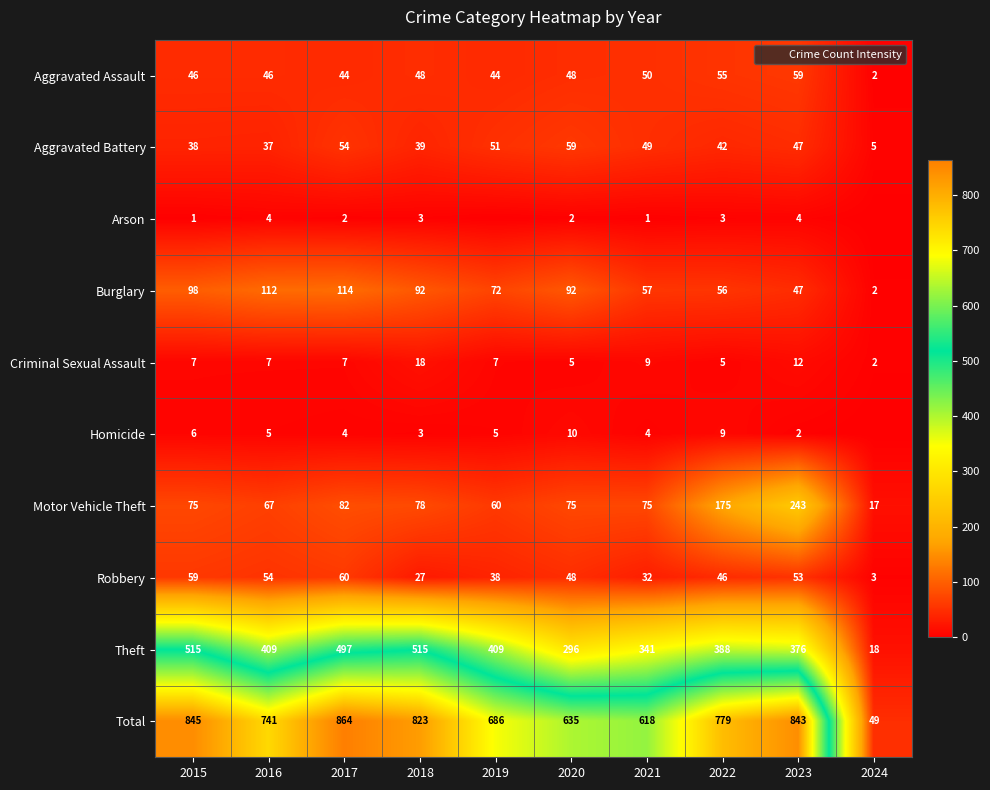

The value of Robbery at 2015 is 59. True or false?

True